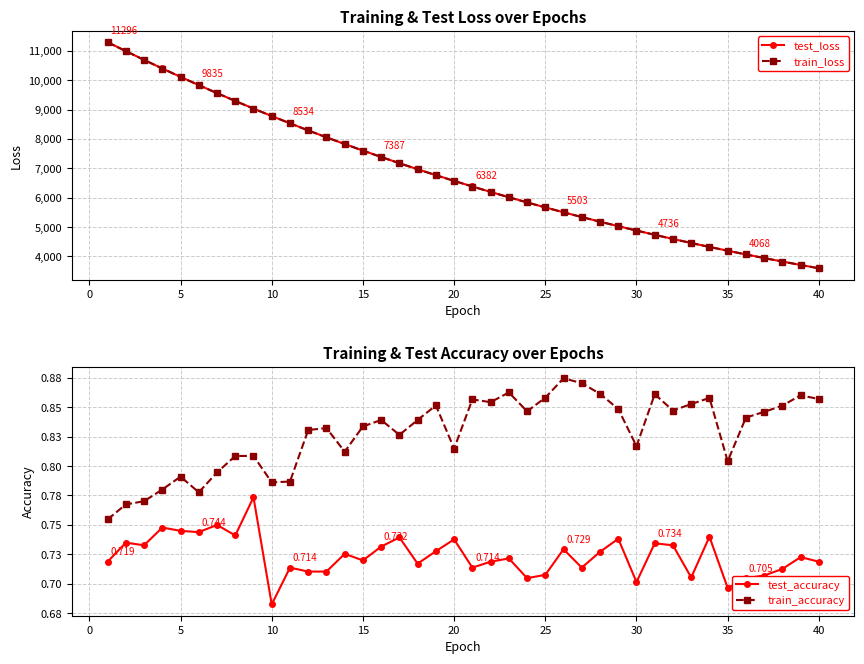

What is the maximum value for test_loss?

11296.2